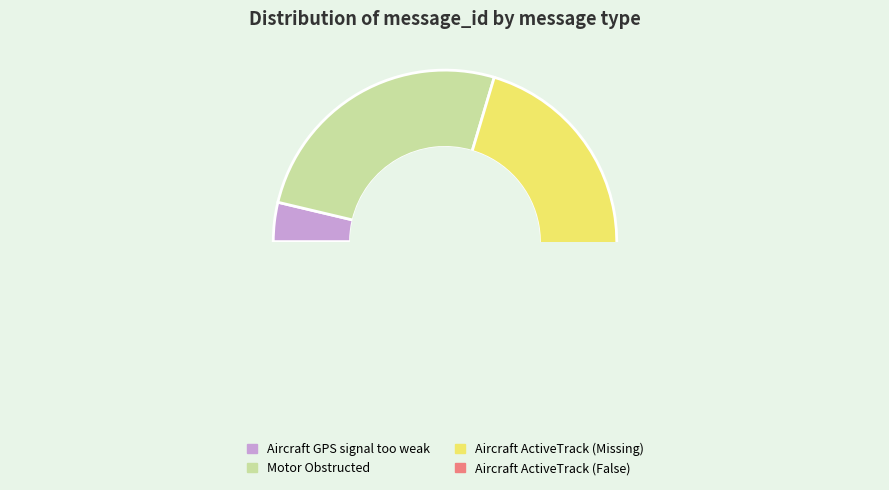

The Motor Obstructed slice represents 14% of the pie. True or false?

False